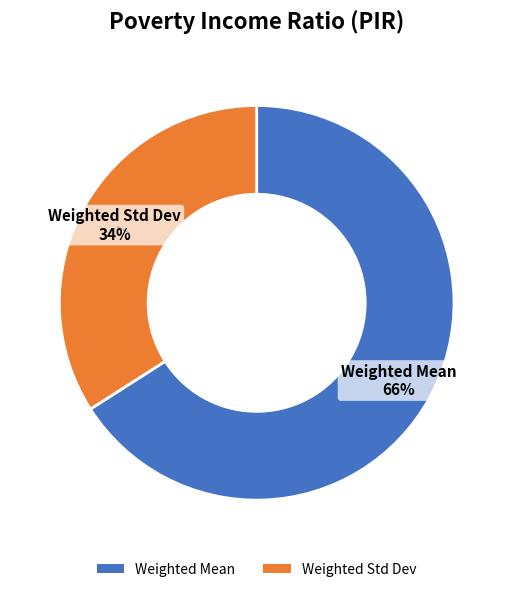

To the nearest percent, what is the difference between the largest and smallest slice percentages?

32%